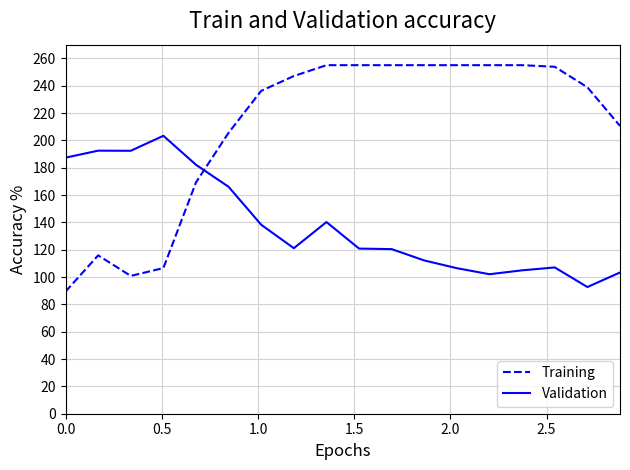

Which series has the largest total across all categories?

Training